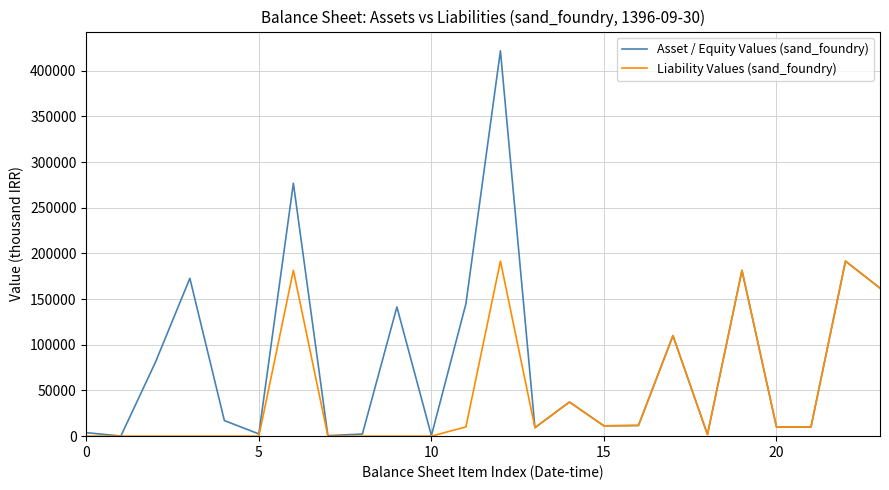

What is the sum of all Asset / Equity Values (sand_foundry) values?

2002116